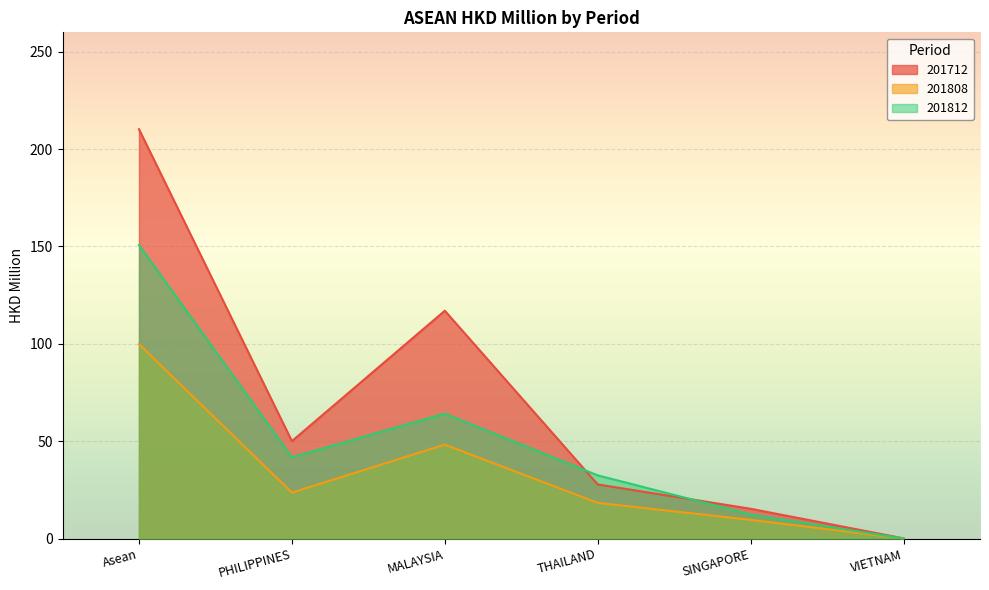

What is the average value of the 201712 series?

70.1